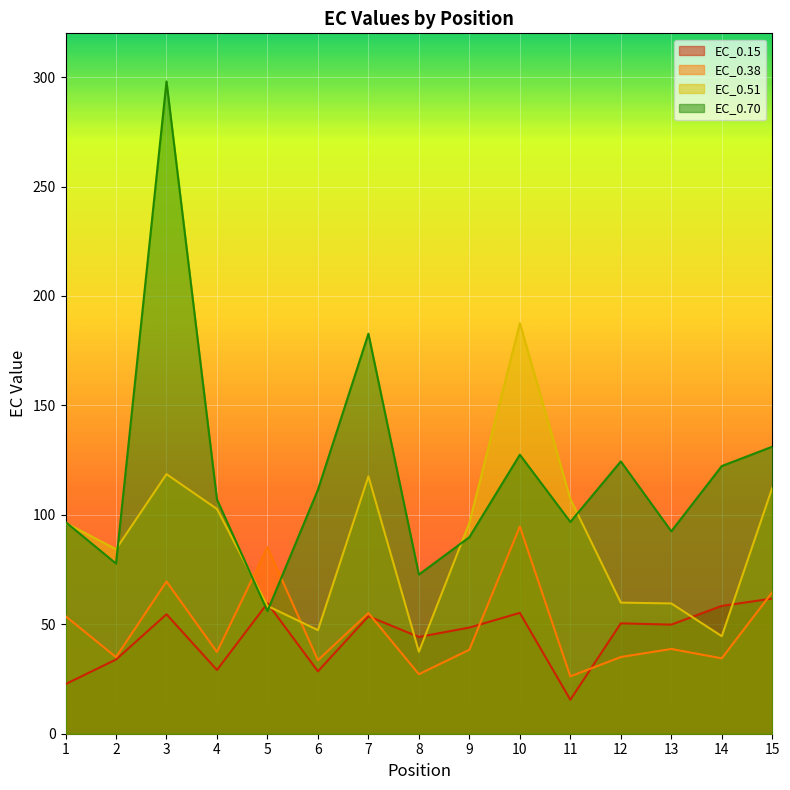

How many values in the EC_0.38 series are below 38?

7